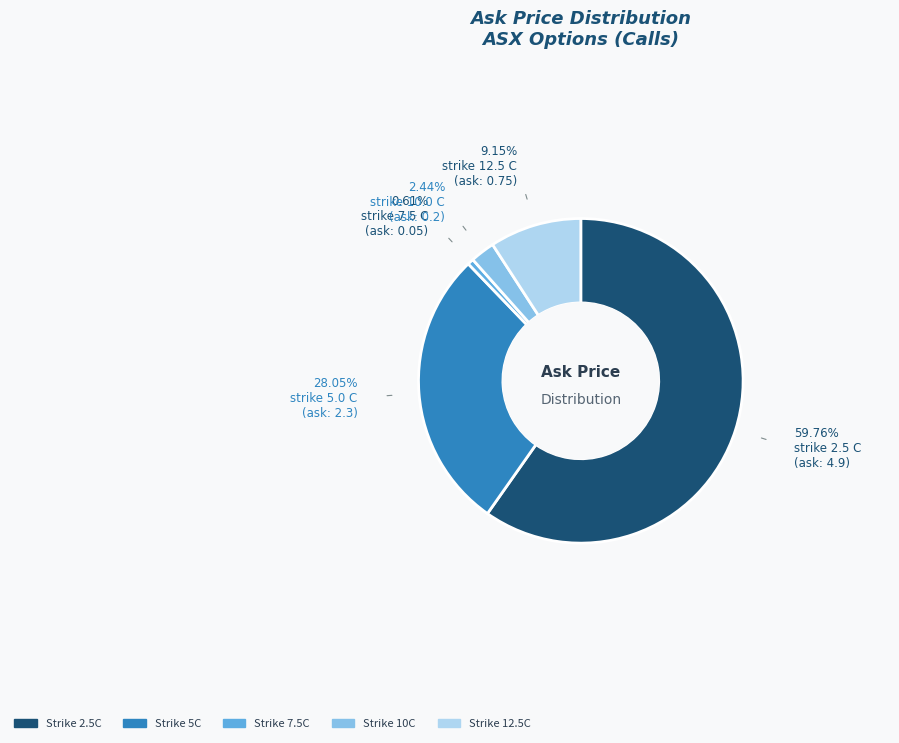

Does any single category account for the majority?

Yes